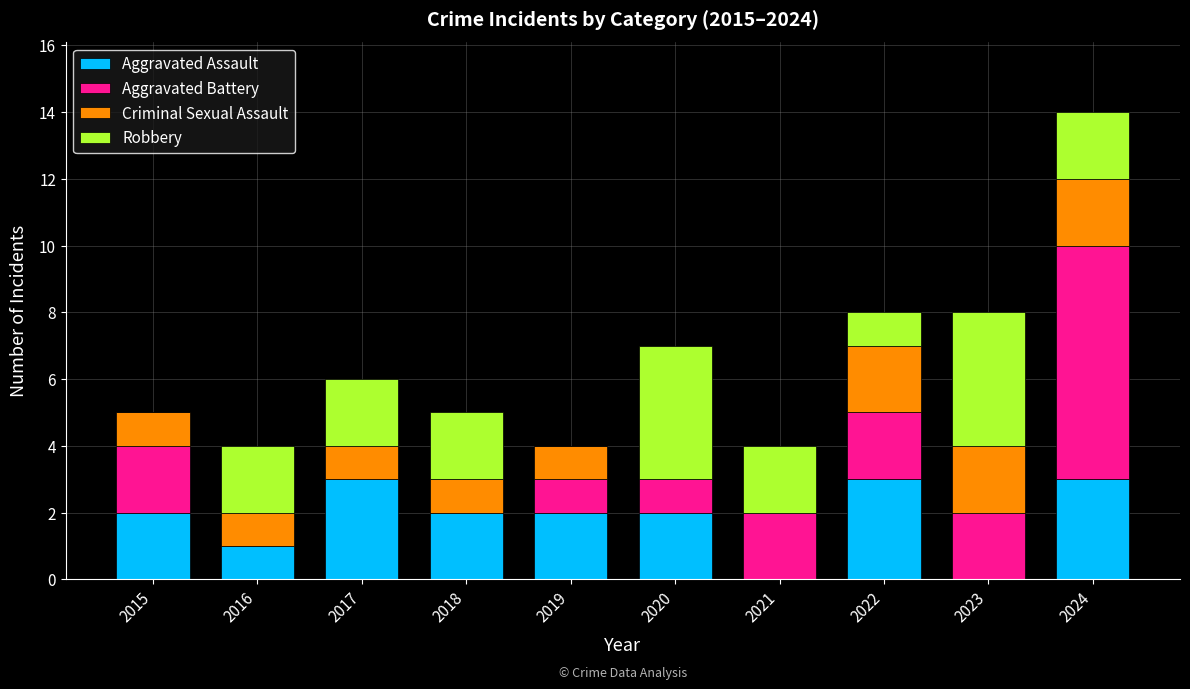

At which category is the sum across all series the highest?

2024